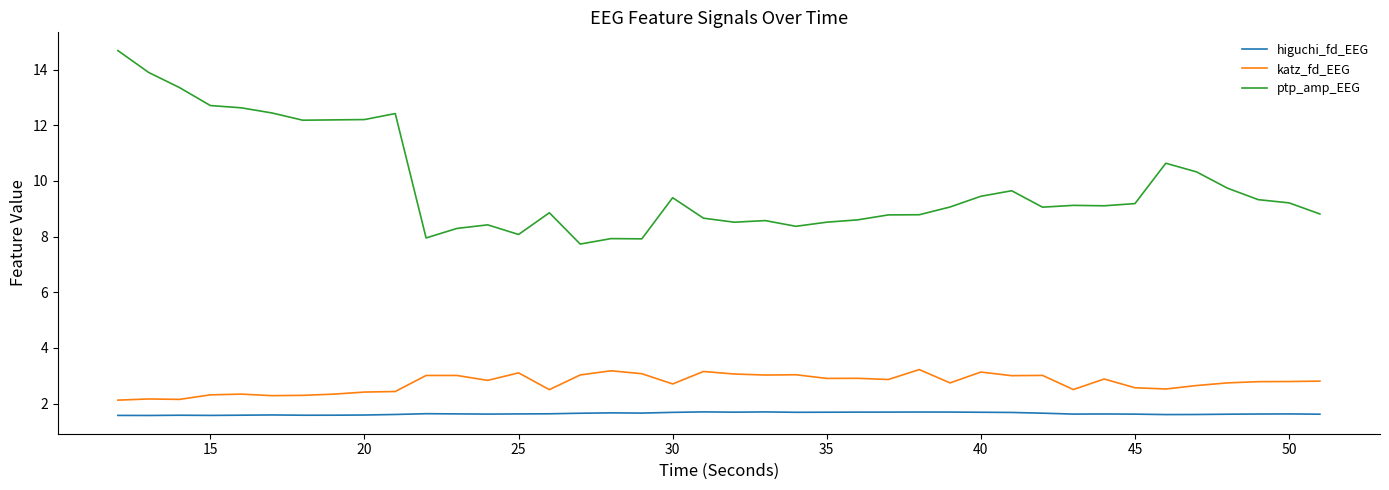

True or false: ptp_amp_EEG and katz_fd_EEG intersect in this chart.

False